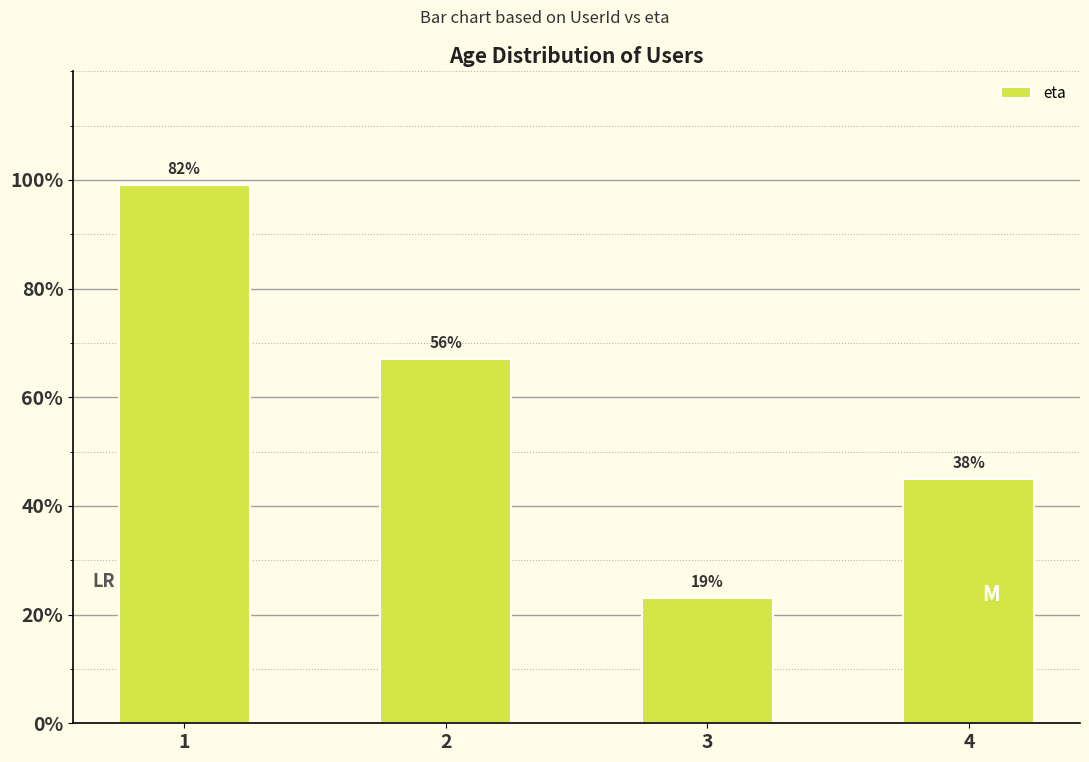

At which category does the chart reach its peak across all series?

1